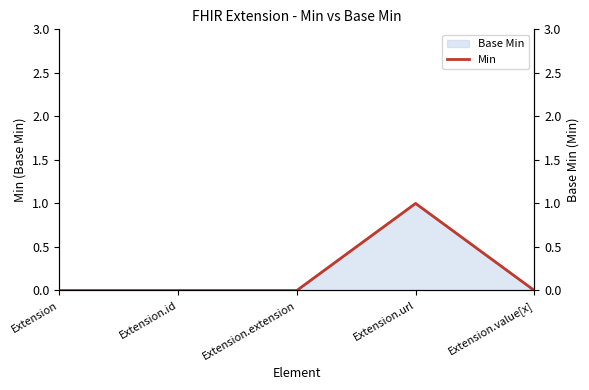

Is it true that the value at Extension.id is -1?

False